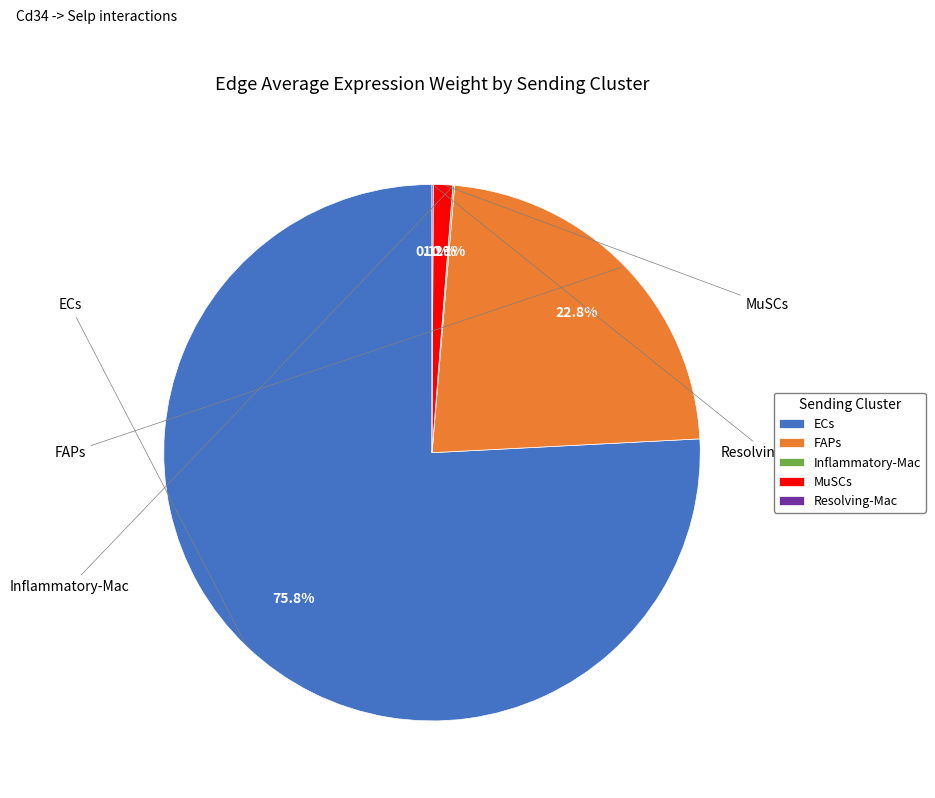

How many segments does this pie chart have?

5